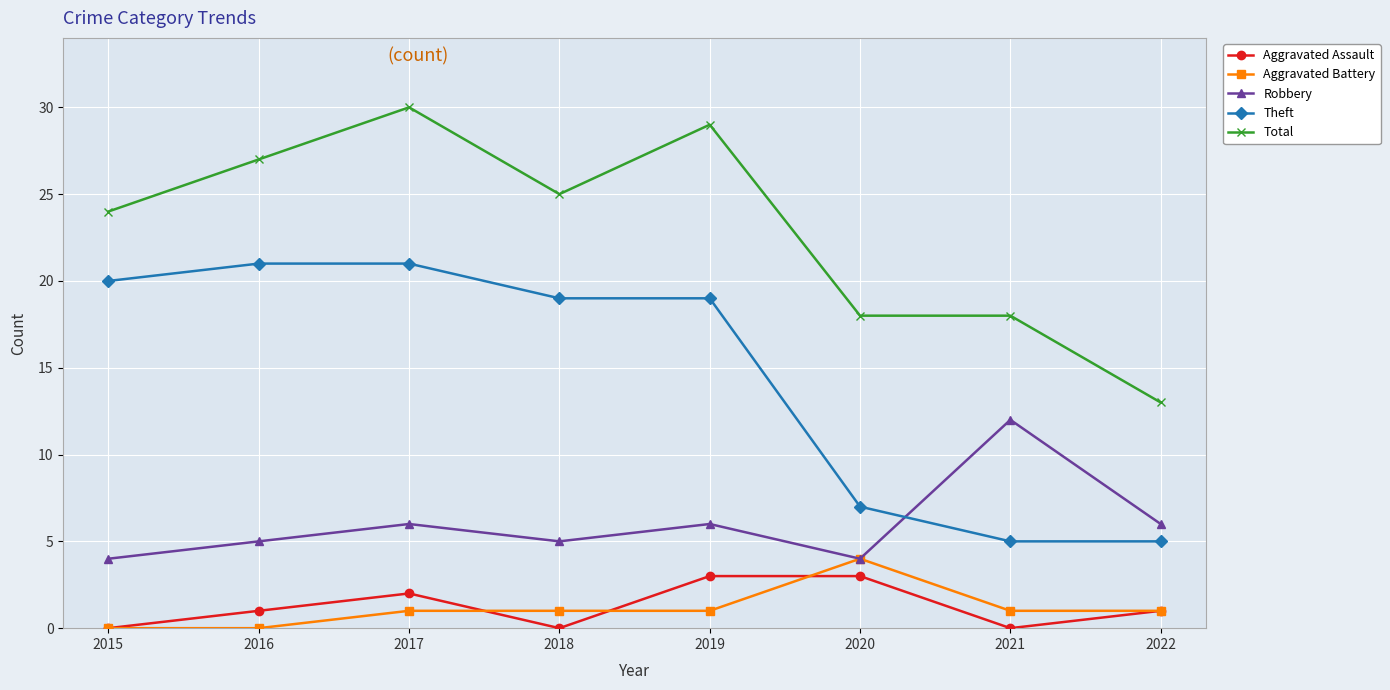

Where is the first local minimum for Robbery?

2018